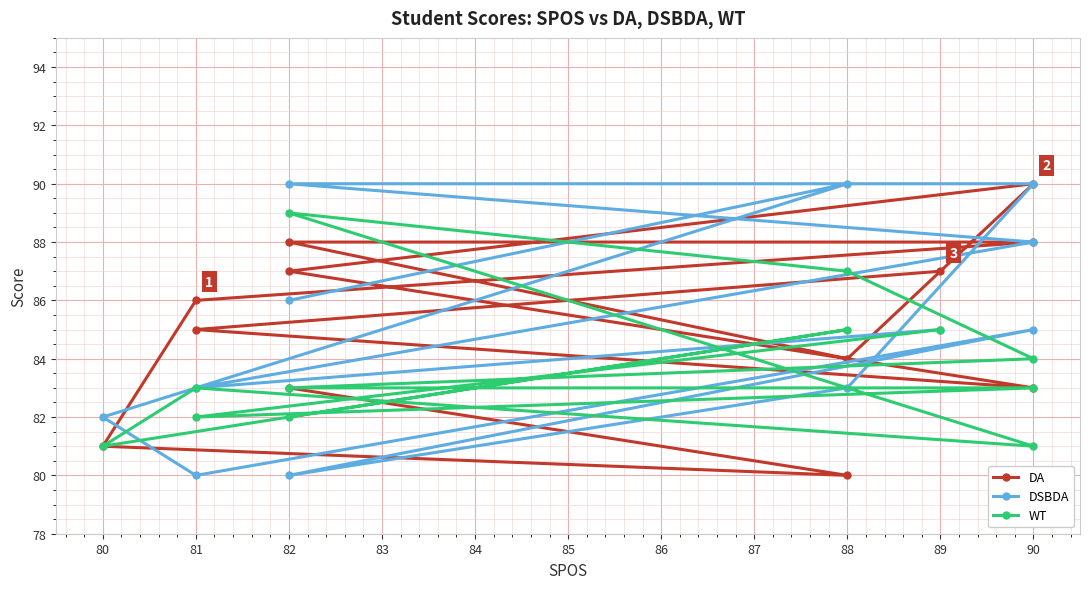

What is the maximum value for WT?

89